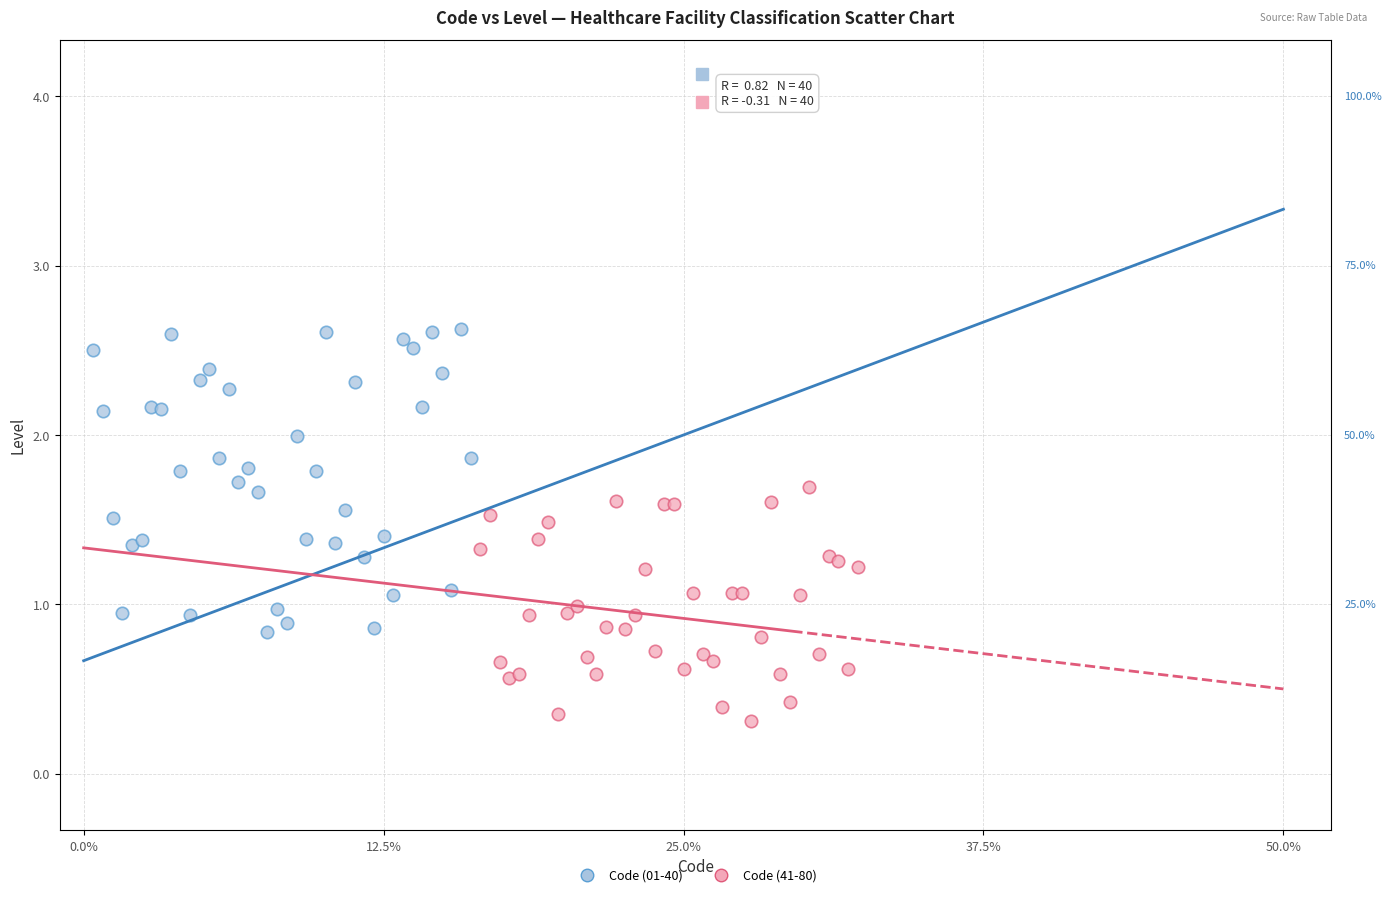

Which series contains the lowest Y value?

Code (41-80)